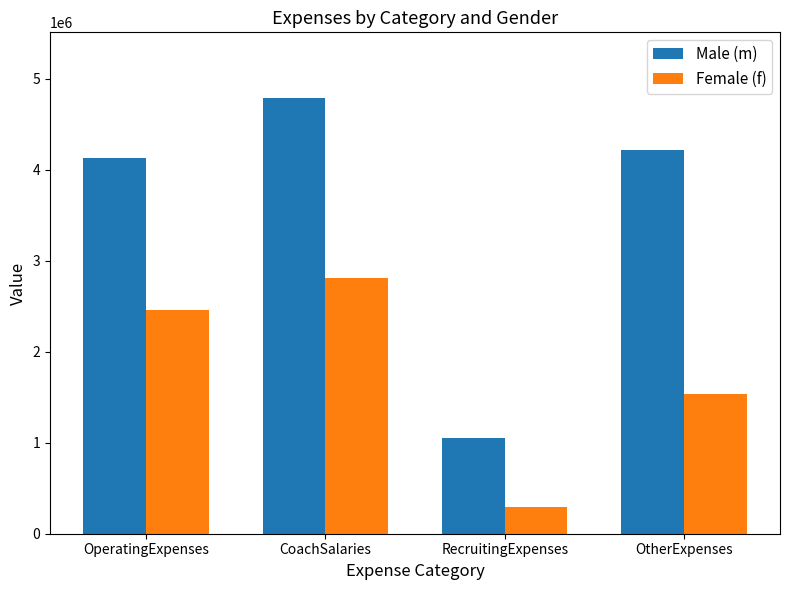

How many bars are there in each group?

2